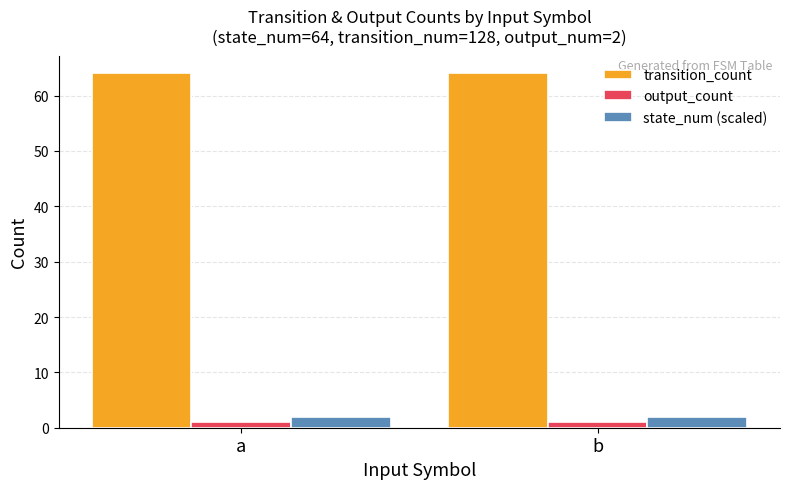

Is the value of state_num (scaled) at b greater than the value of transition_count at b?

No